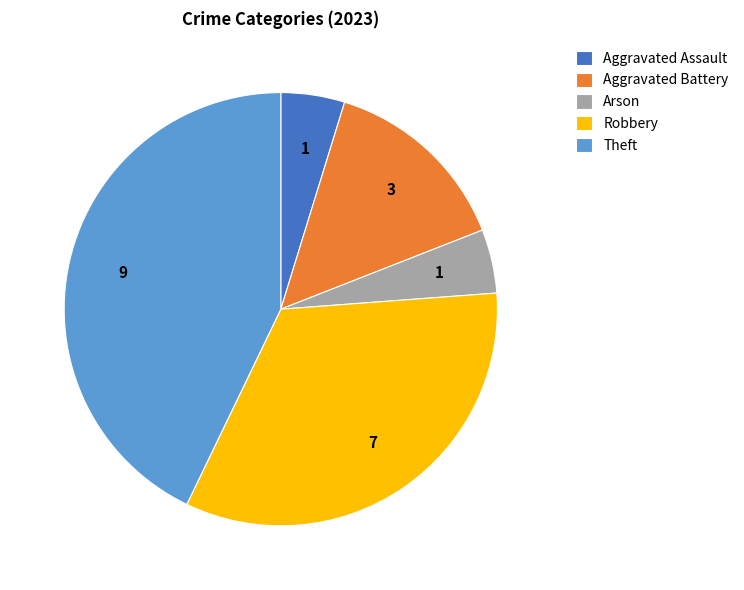

What is the largest slice in the pie chart?

Theft